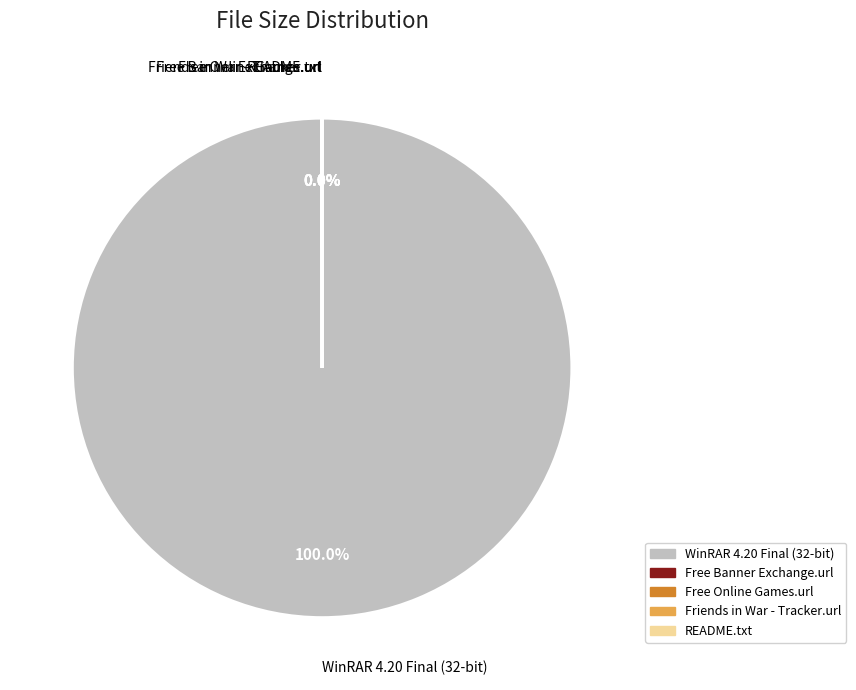

Which category has the biggest portion of the pie?

WinRAR 4.20 Final (32-bit)